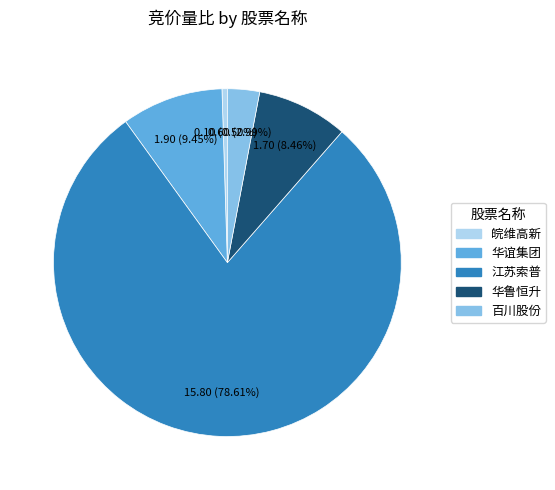

To the nearest percent, what is the combined percentage of 皖维高新 and 江苏索普?

79%